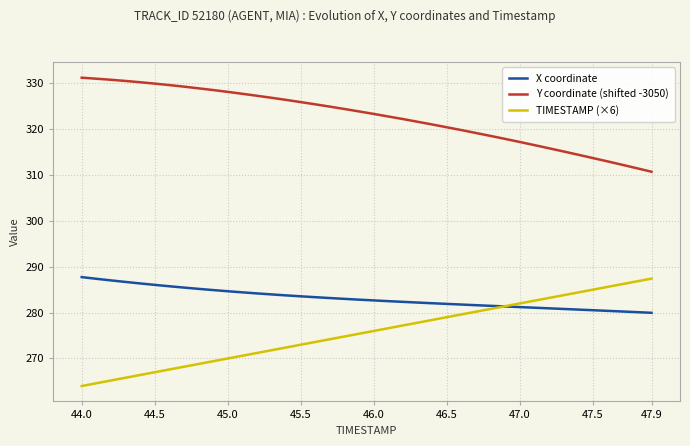

True or false: TIMESTAMP (×6) and Y coordinate (shifted -3050) intersect in this chart.

False